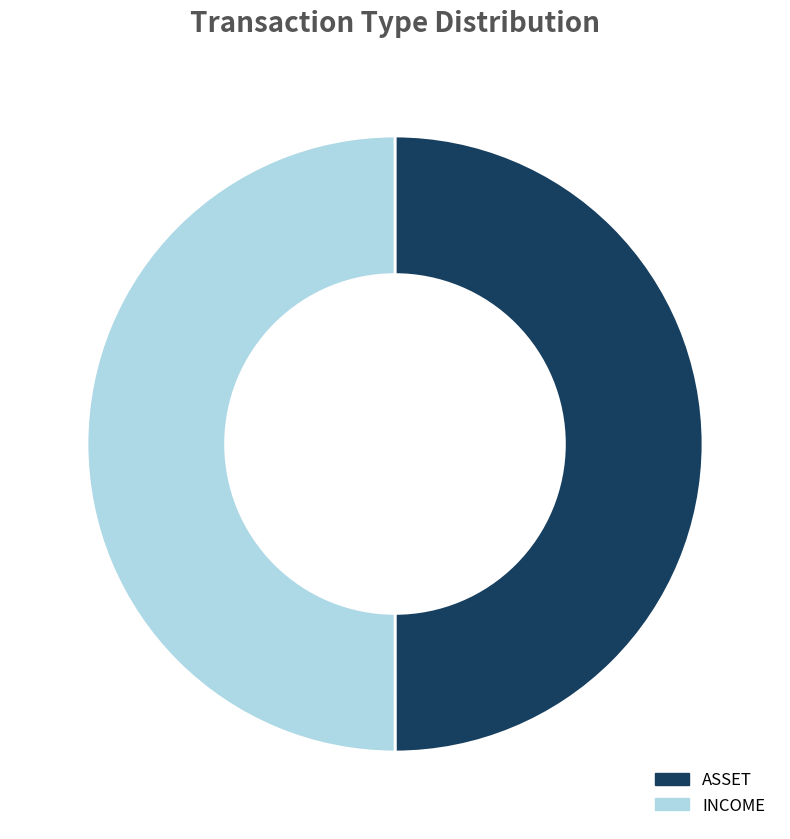

The ASSET slice represents 65% of the pie. True or false?

False